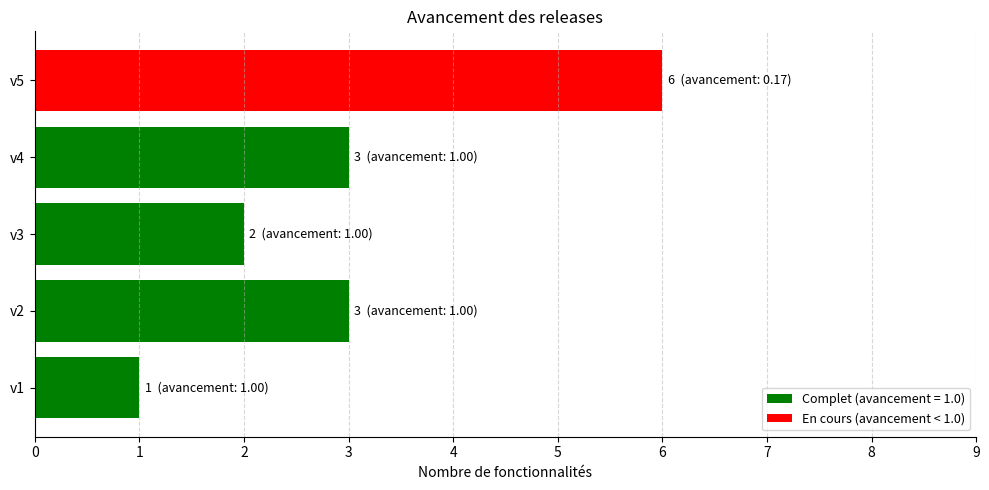

Count the values in the range 2 to 3.

3